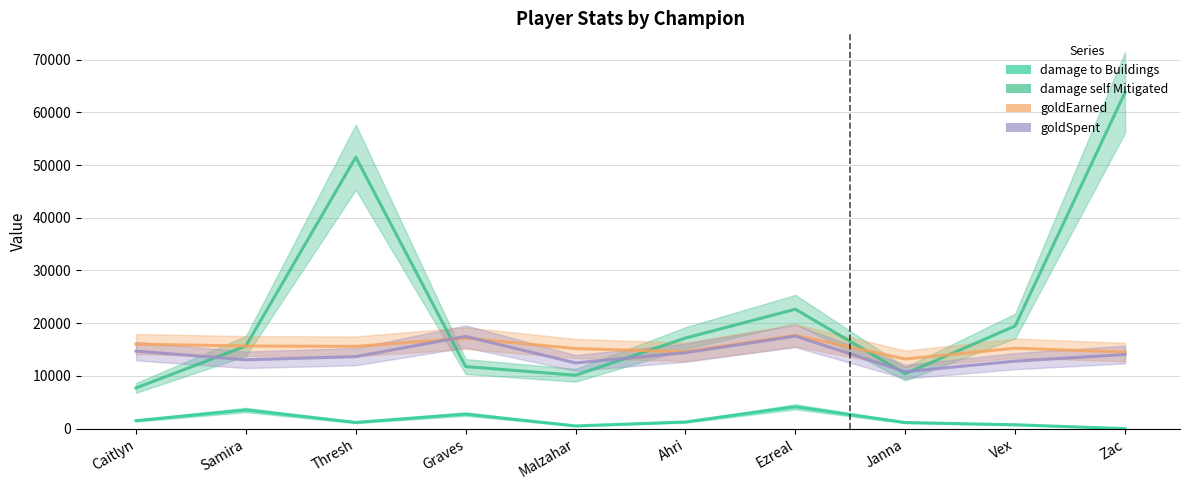

Is it true that goldEarned equals 15253 at Vex?

True